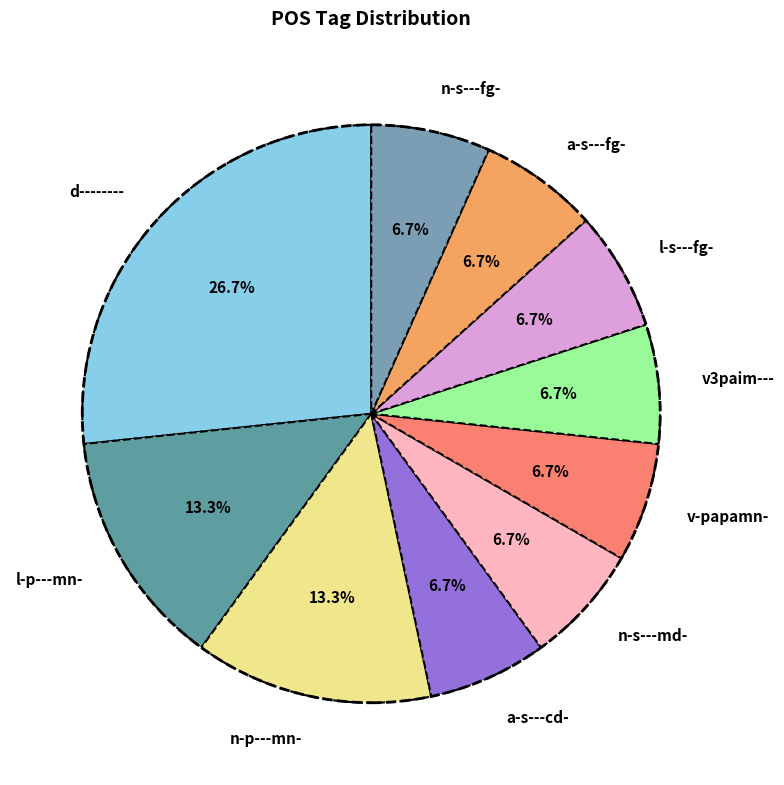

Do v-papamn- and n-p---mn- together represent more than half of the pie?

No